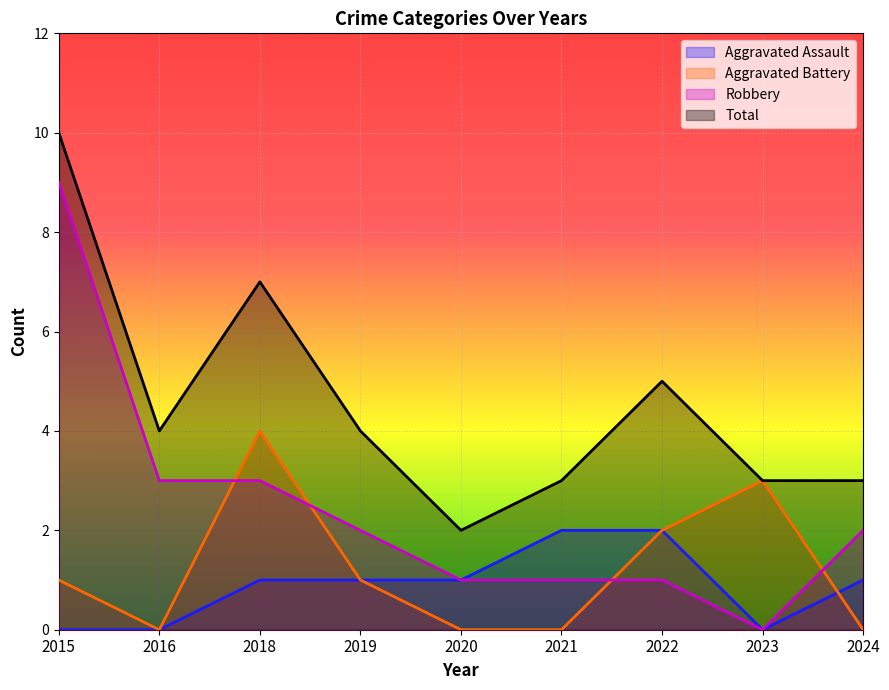

Is the value of Robbery at 2018 greater than the value of Total at 2016?

No